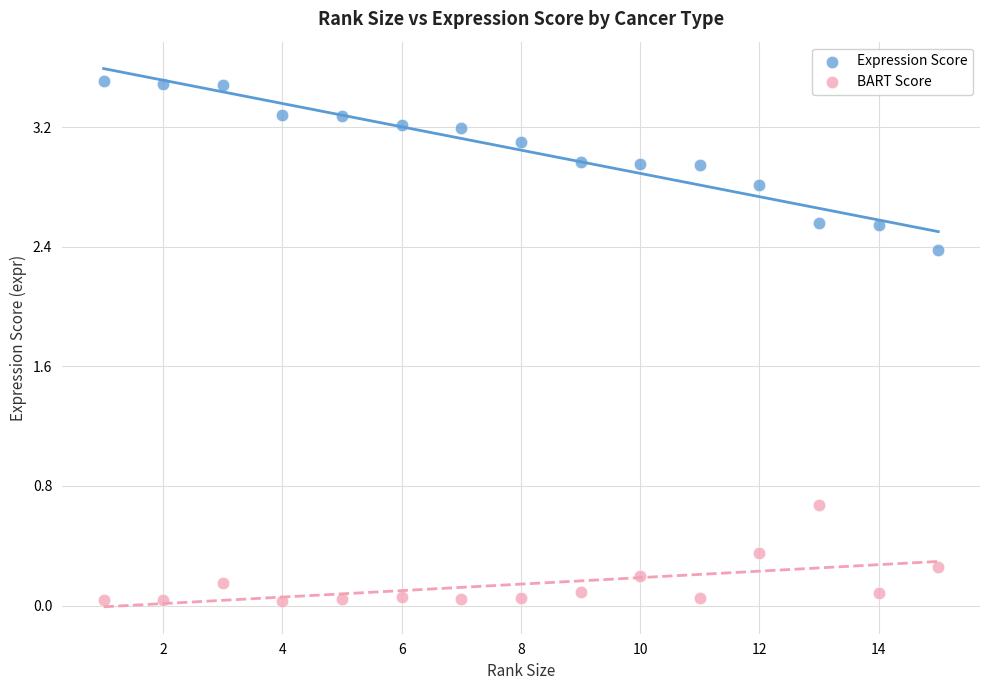

What are all the series names shown in the legend?

Expression Score, BART Score